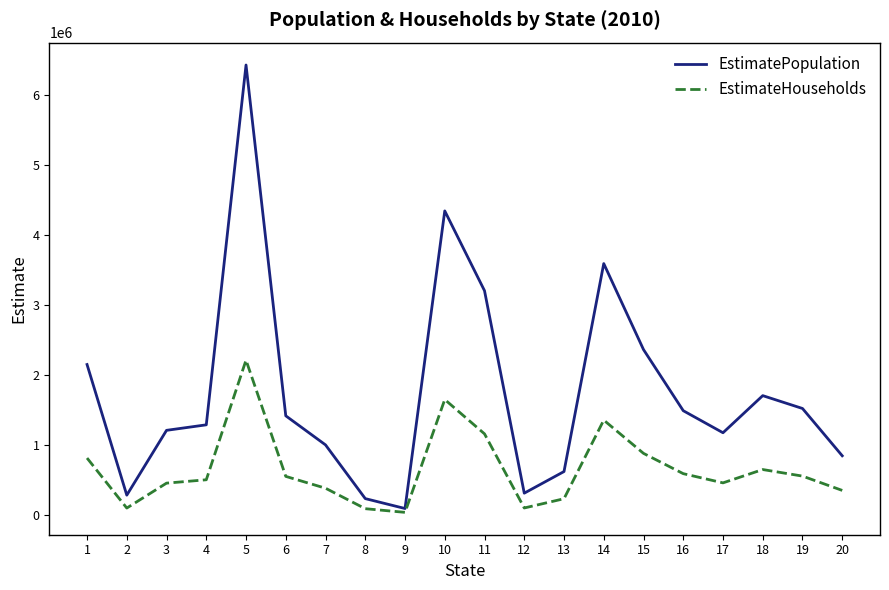

Which series changed the most between 1 and 17?

EstimatePopulation